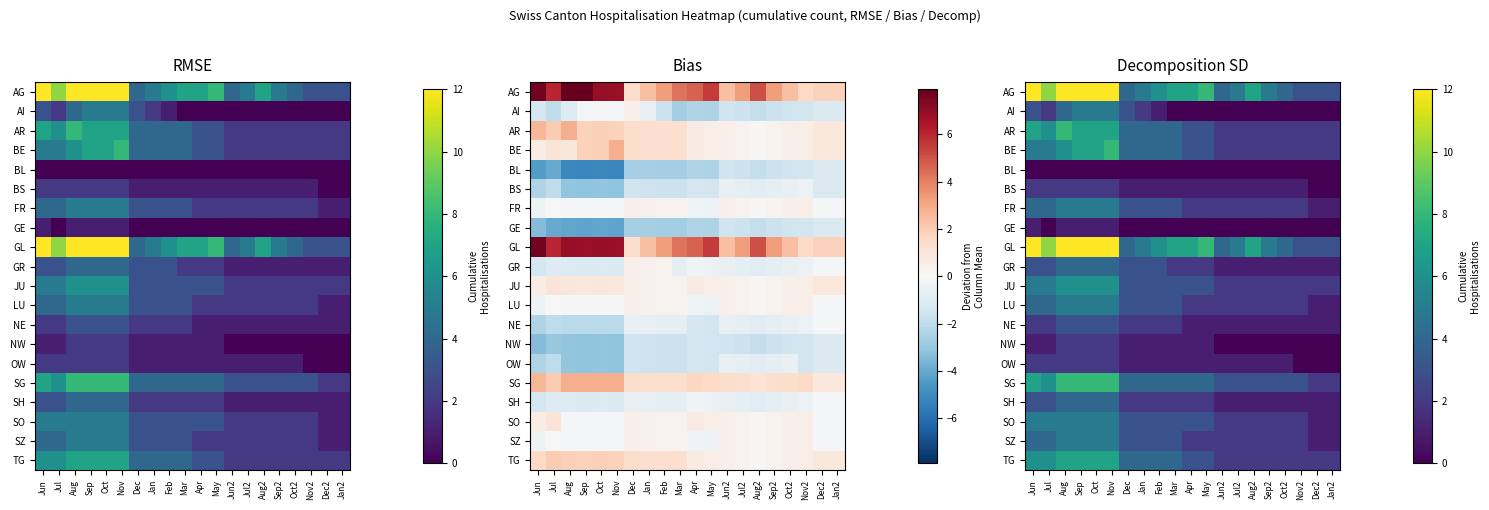

Which label corresponds to the largest value in the chart?

Aug